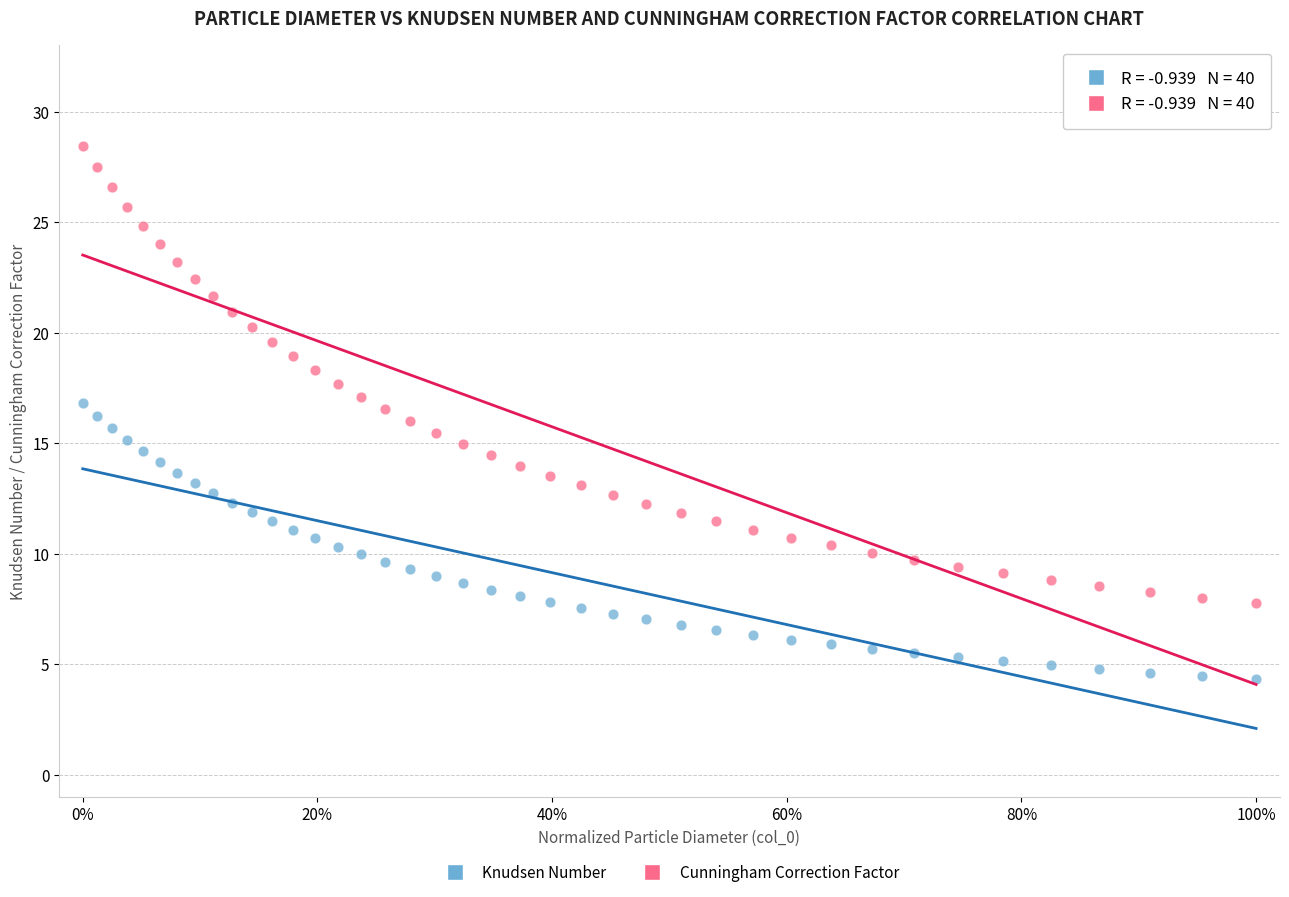

Which series reaches the maximum Y coordinate?

Cunningham Correction Factor